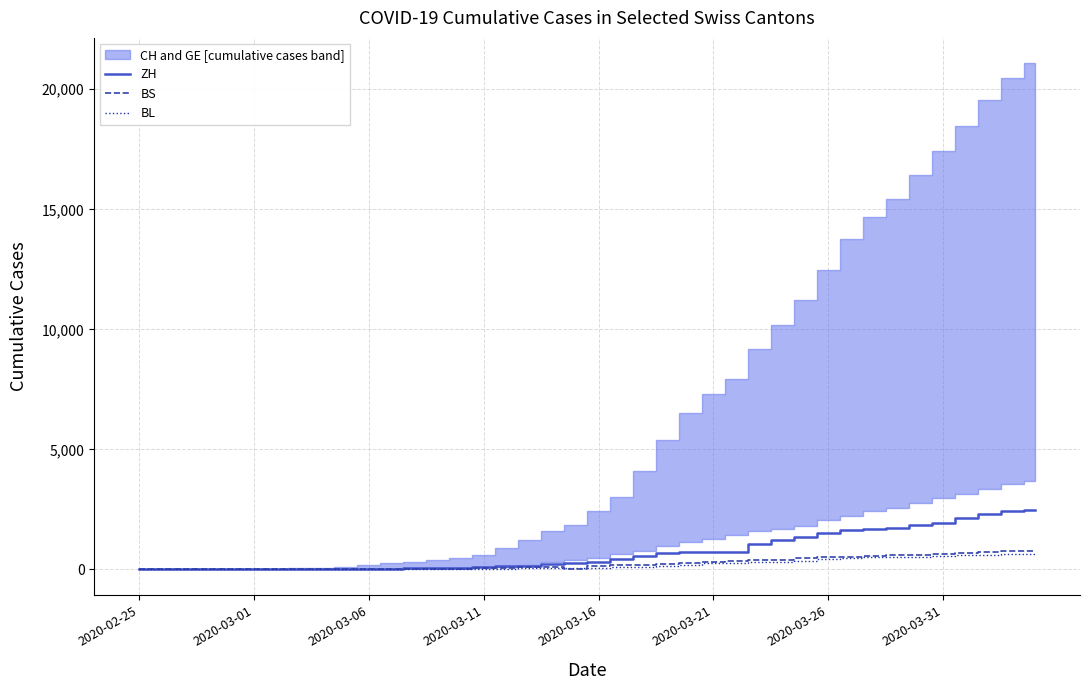

What position from the right is 11?

29